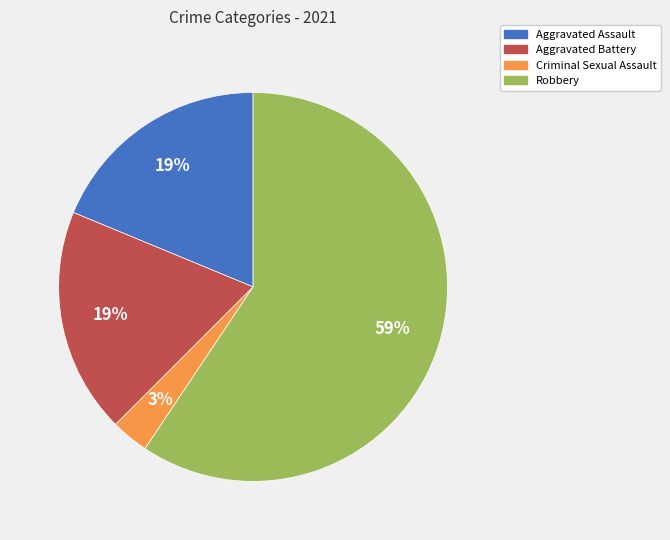

What is the ratio of the value at Aggravated Assault to the value at Aggravated Battery?

1.0